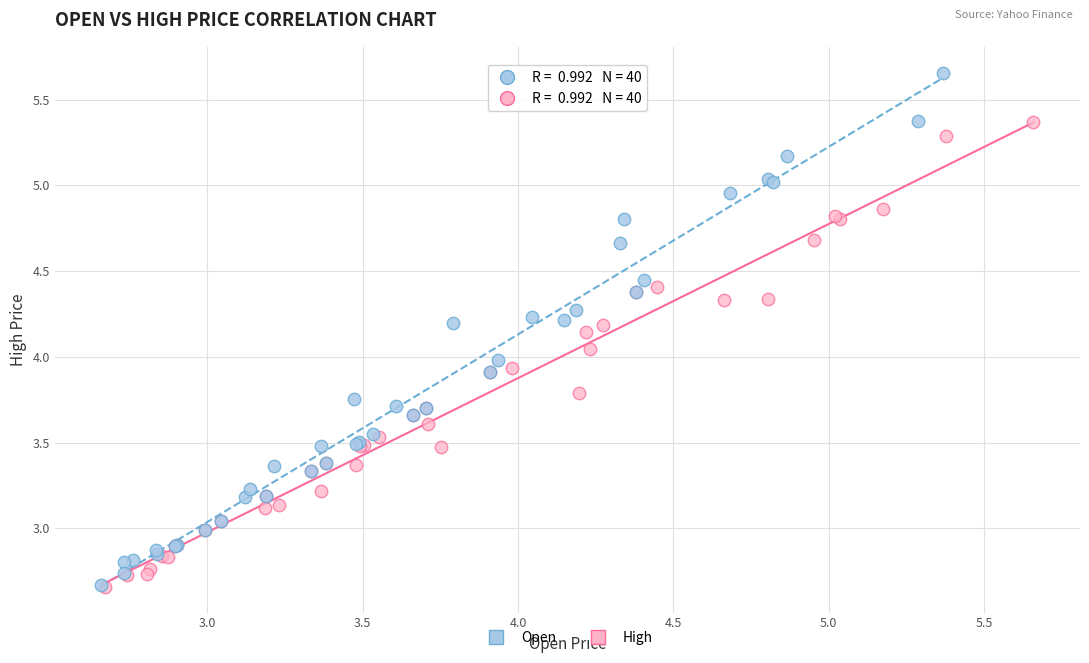

Which series has the largest Y range (max minus min)?

Open